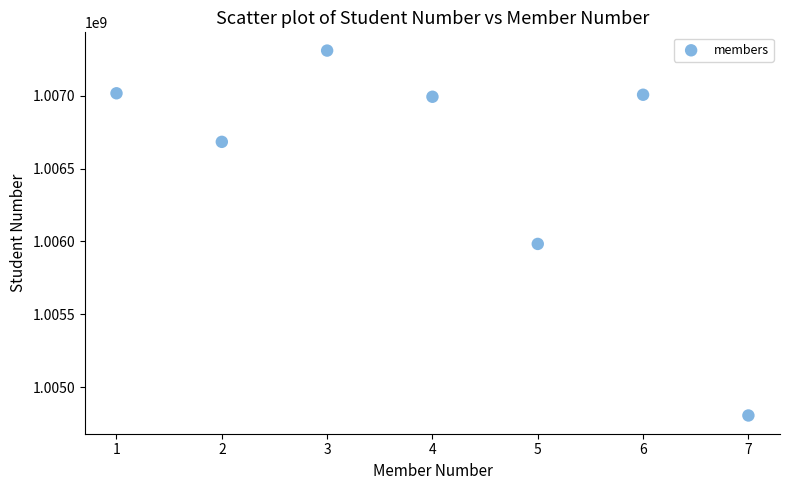

What is the range of Y values (max minus min)?

2506963